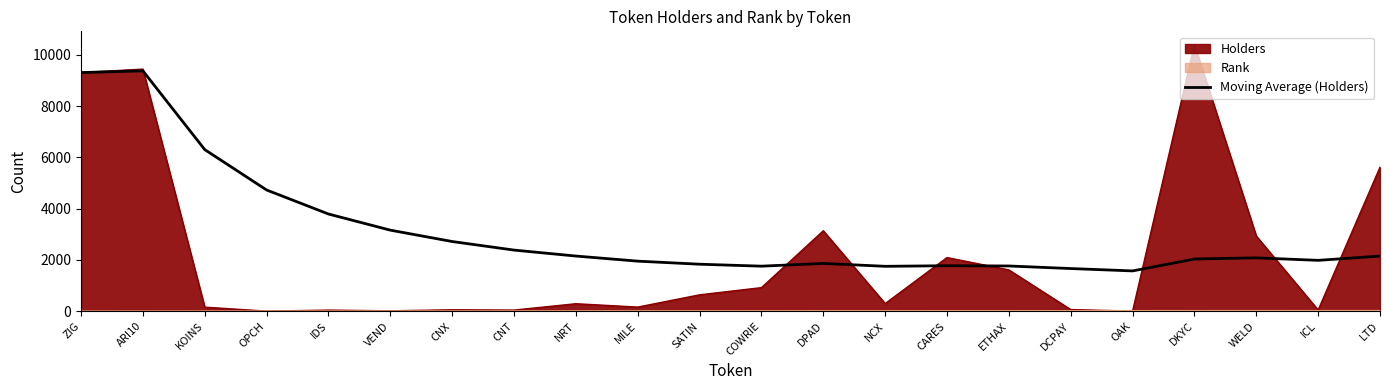

Reading left to right, what are all the values shown in this chart?

9305.0	9373.0	6300.3	4725.2	3788.2	3158.8	2715.1	2380.9	2148.4	1949.4	1830.0	1753.9	1860.2	1748.4	1771.1	1760.9	1660.9	1568.7	2033.2	2078.1	1981.2	2146.4